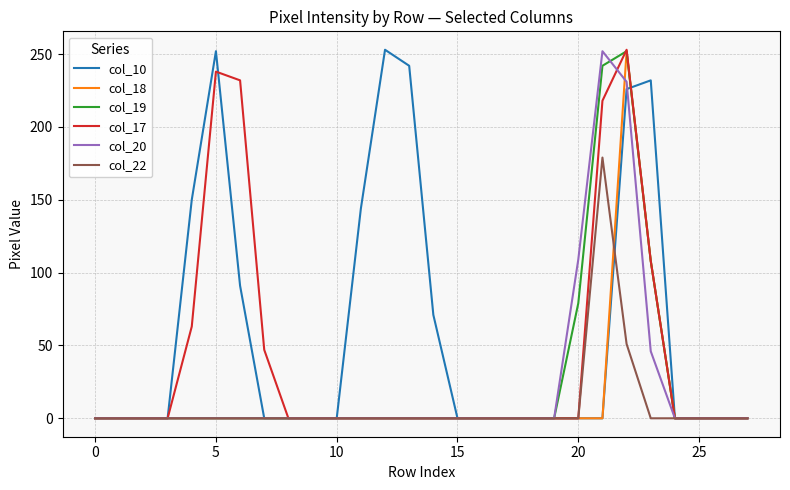

What is the maximum value for col_18?

252